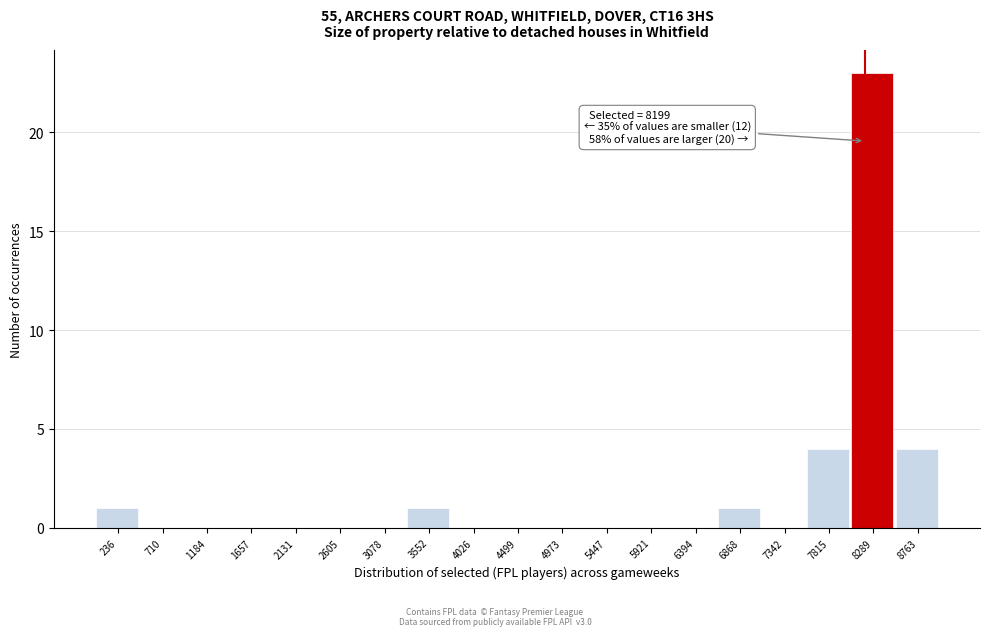

Which range on the x-axis has the tallest bar?

8050 to 8550